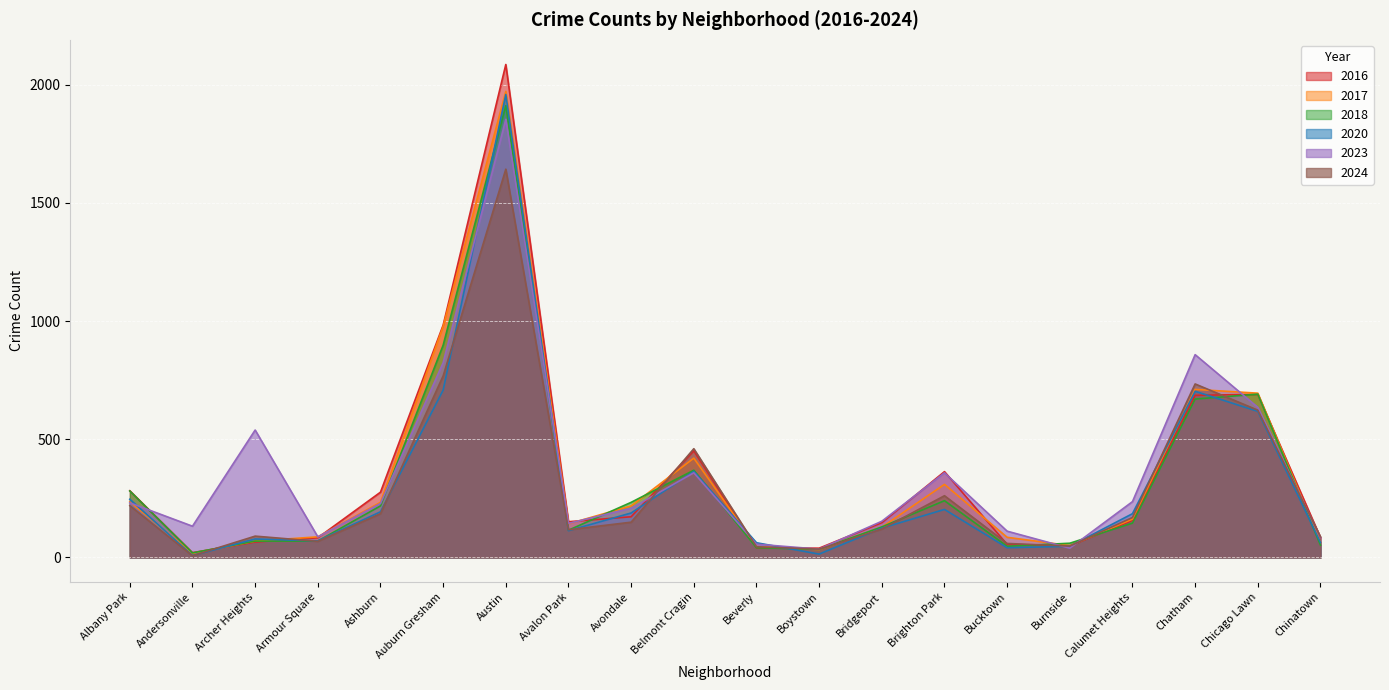

Is it true that 2016 equals 99 at Archer Heights?

False